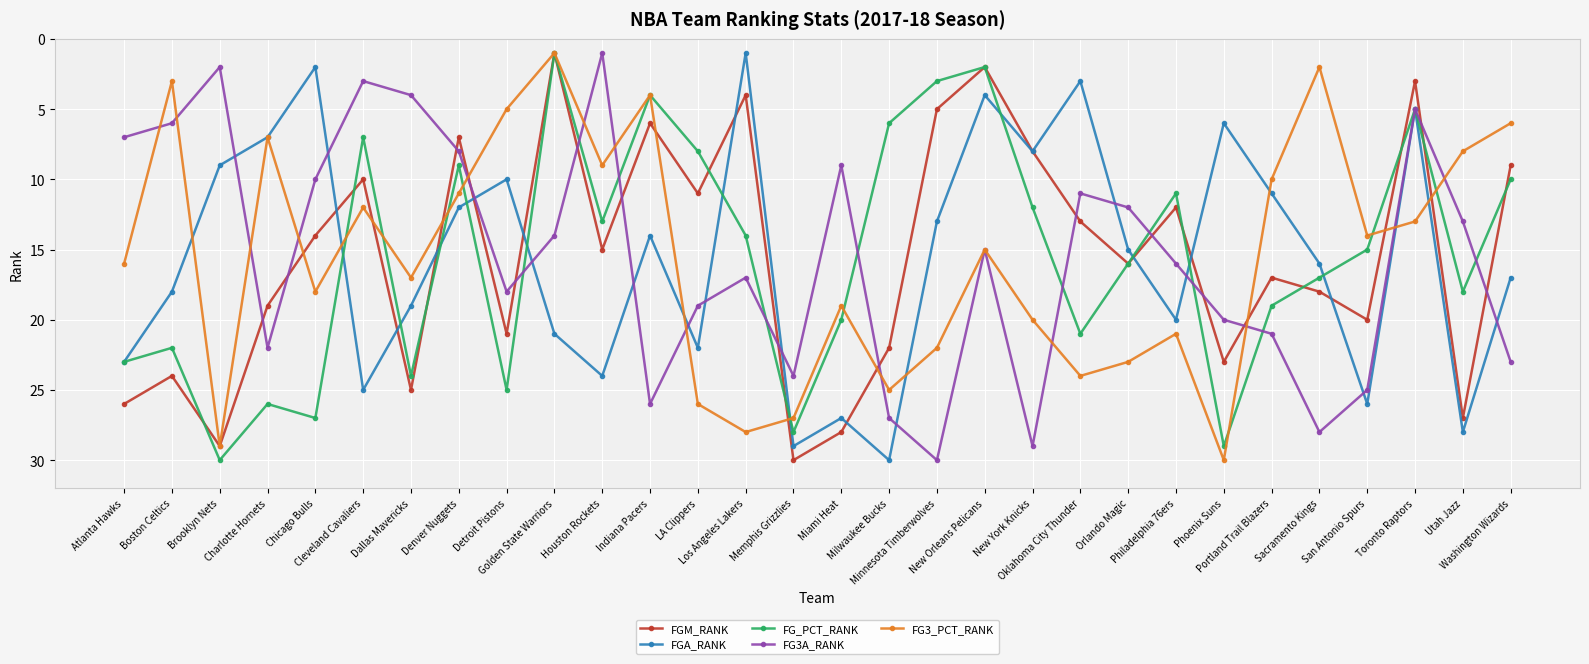

At which label is FG3A_RANK closest to 15?

New Orleans Pelicans